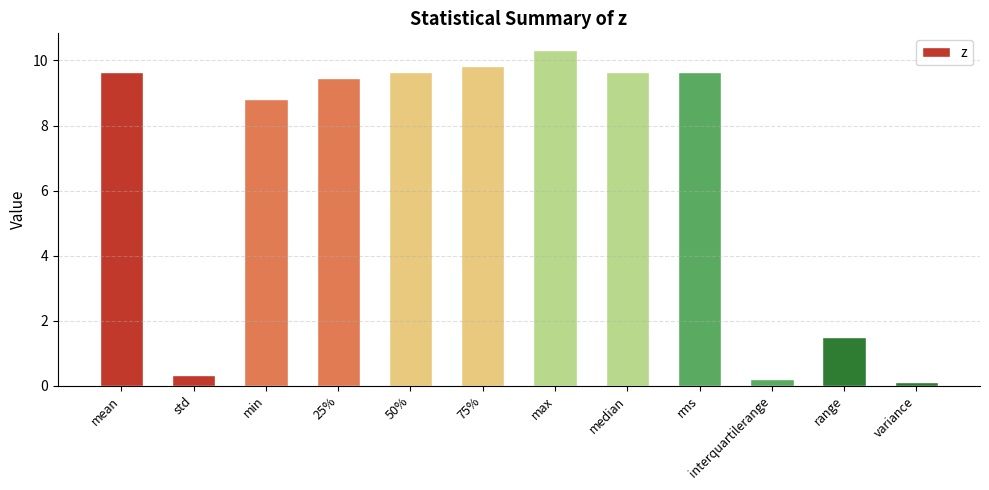

What is the greatest value displayed?

10.3